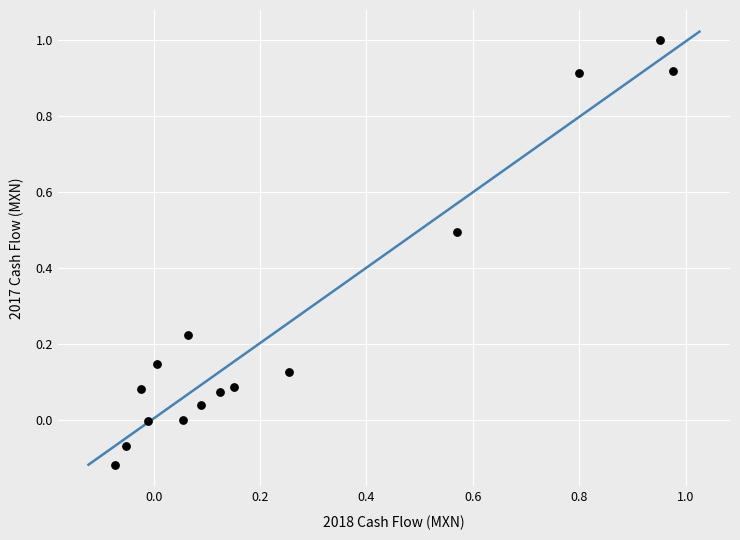

What is the range of X values (max minus min)?

1.0